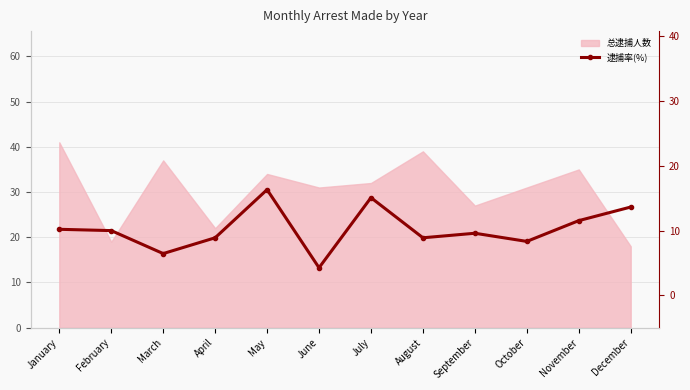

Count the number of values greater than 10.

5